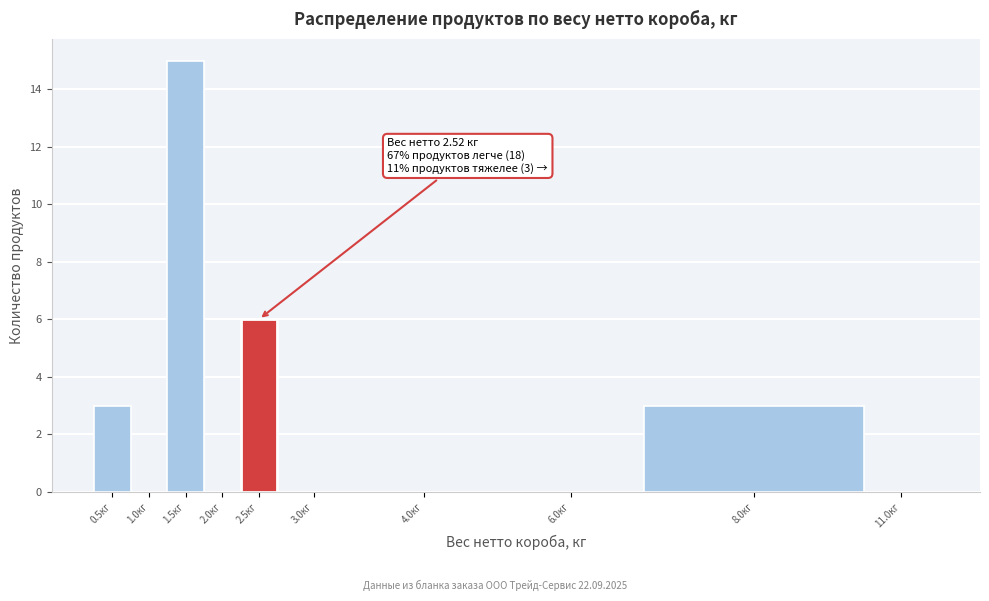

Reading left to right, transcribe all the data shown in this chart.

0.5кг=3	1.0кг=0	1.5кг=15	2.0кг=0	2.5кг=6	3.0кг=0	4.0кг=0	6.0кг=0	8.0кг=3	11.0кг=0